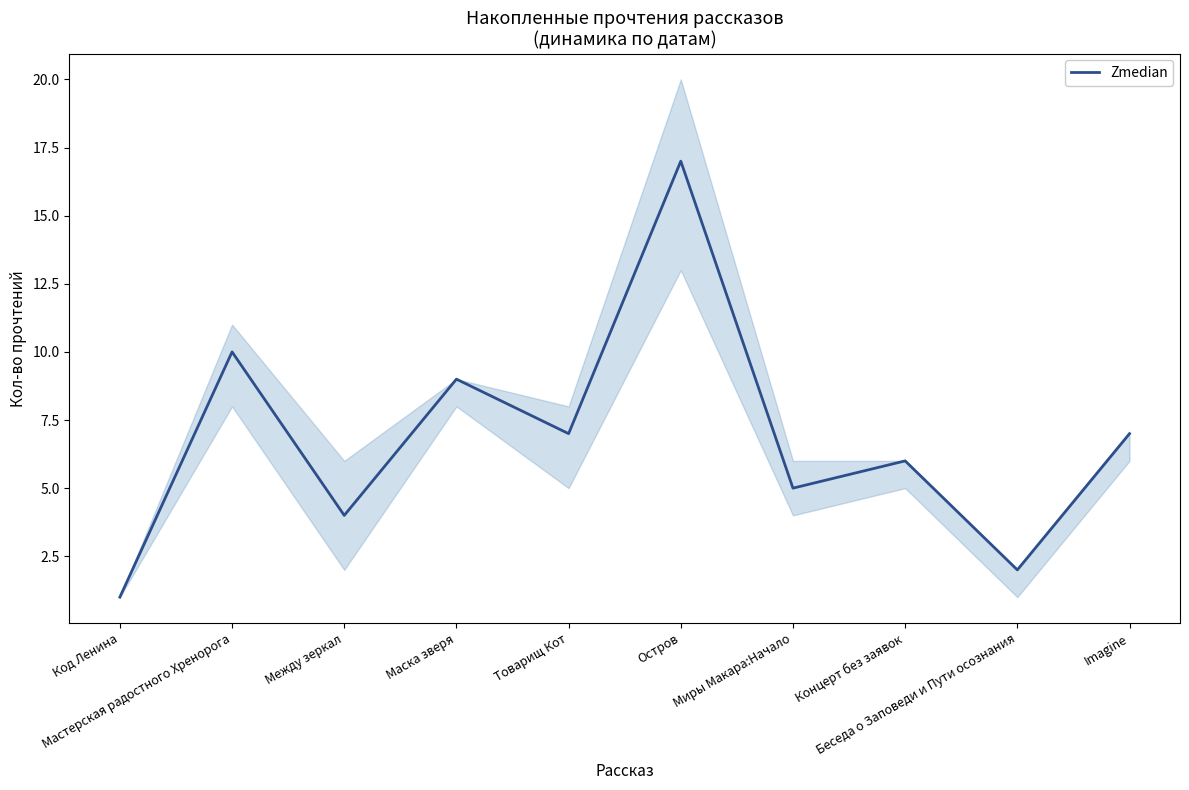

What is the difference between the second highest and minimum values?

9